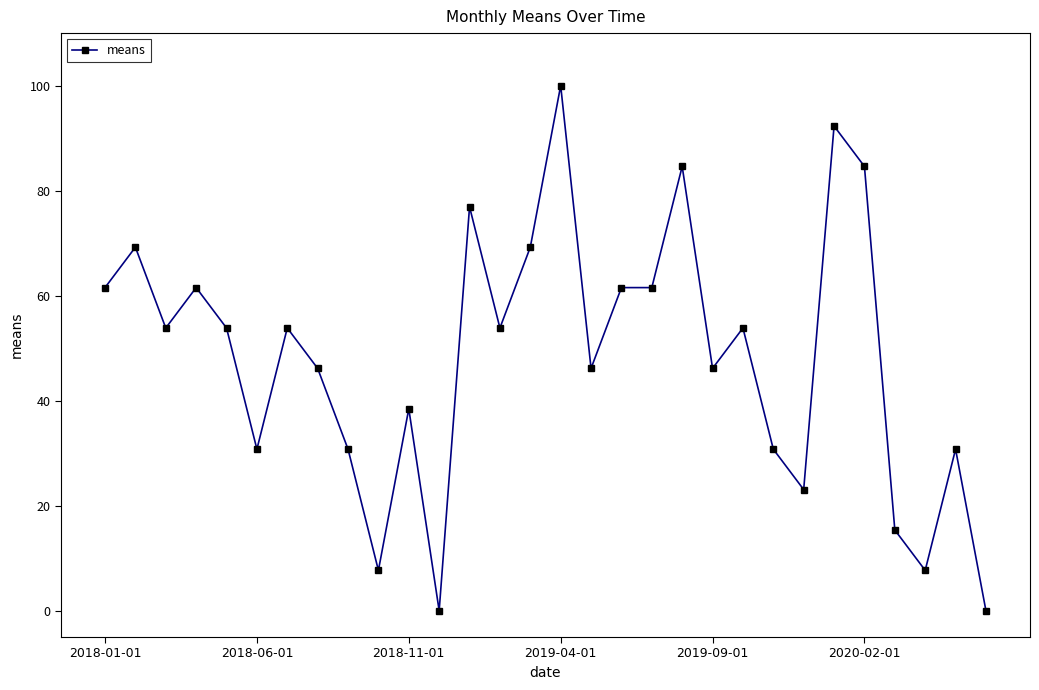

What is the value of the 18th point from the left?

61.5